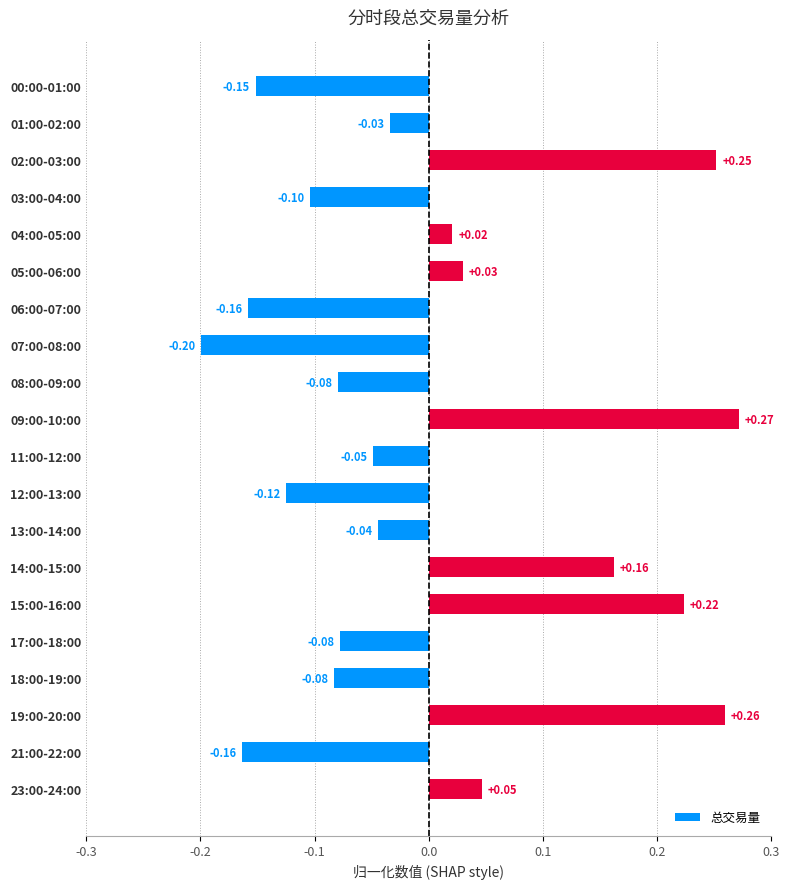

What is the change in value from 02:00-03:00 to 07:00-08:00?

-0.5